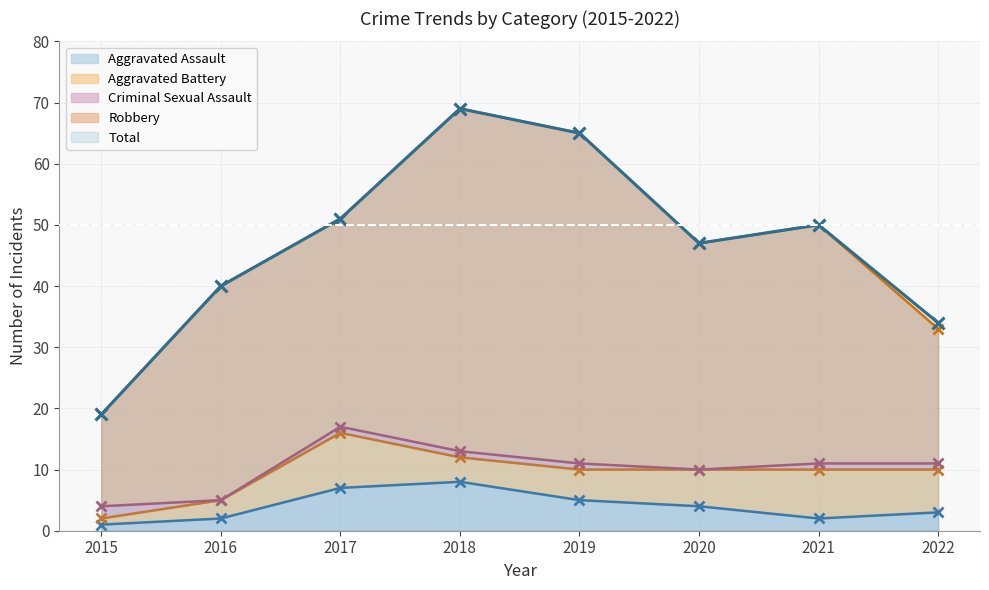

Rank the series by their maximum value, from lowest to highest.

Criminal Sexual Assault, Aggravated Assault, Aggravated Battery, Robbery, Total